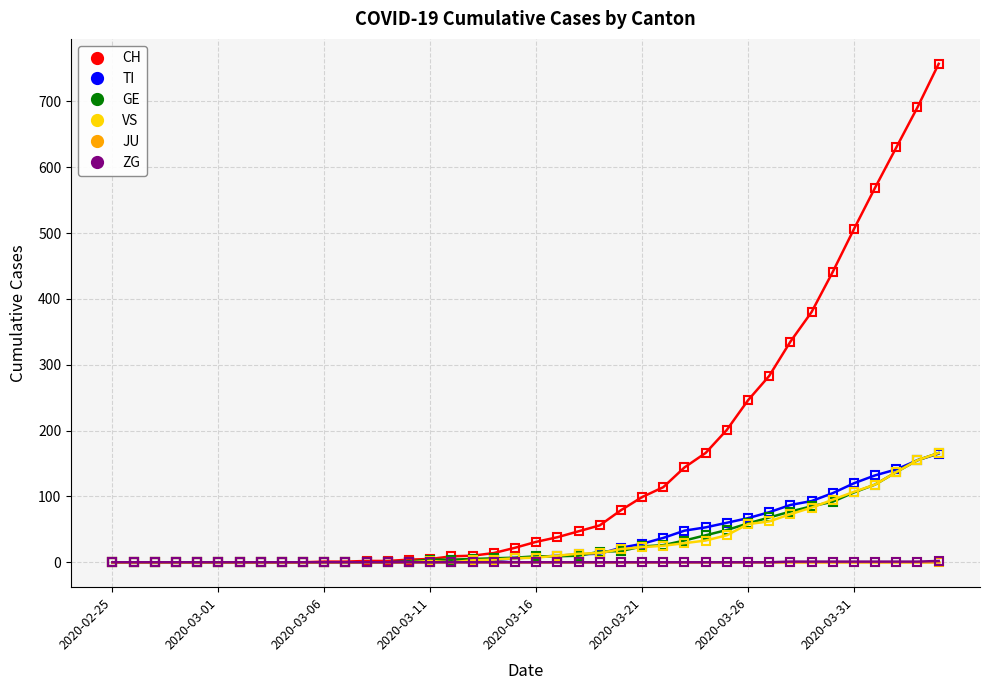

Which series has the largest total across all categories?

CH